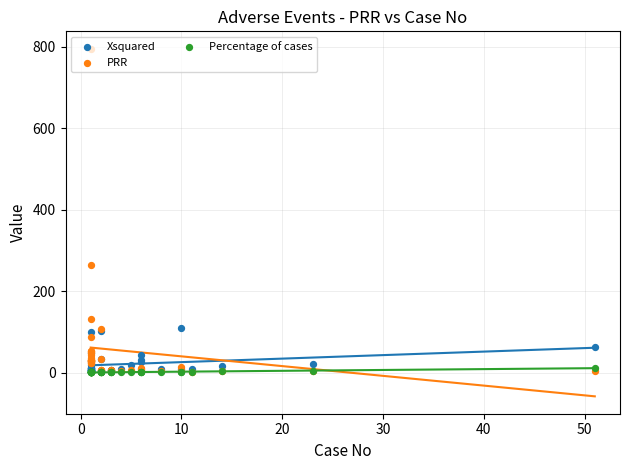

Which series contains the lowest Y value?

Percentage of cases